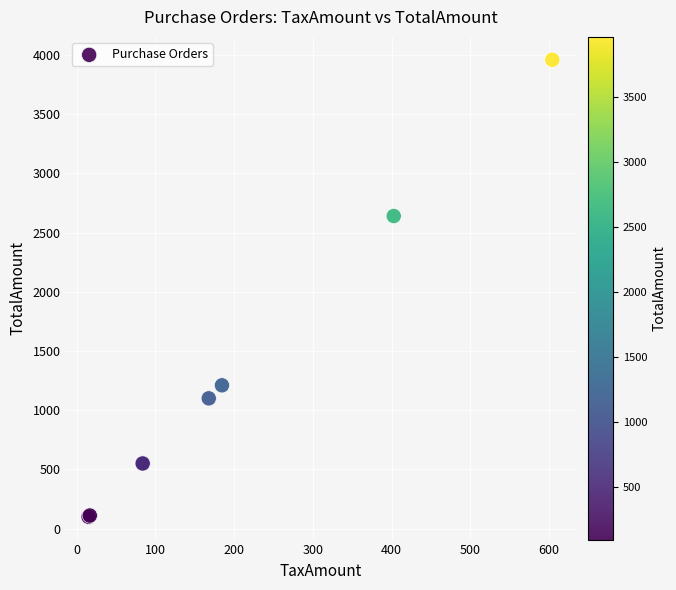

What Y value in the scatter plot is closest to 2030?

2640